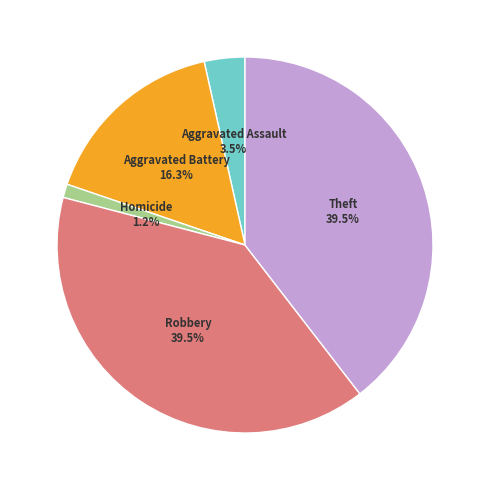

To the nearest percent, what is the difference between the largest and smallest slice percentages?

38%